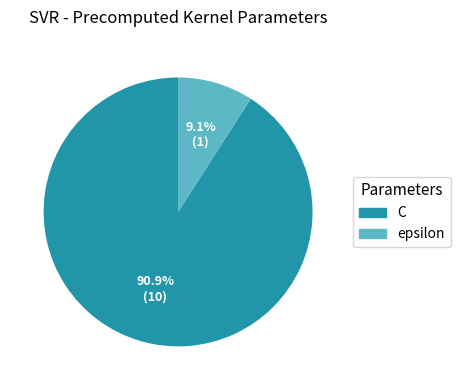

Which has a higher value, epsilon or C?

C